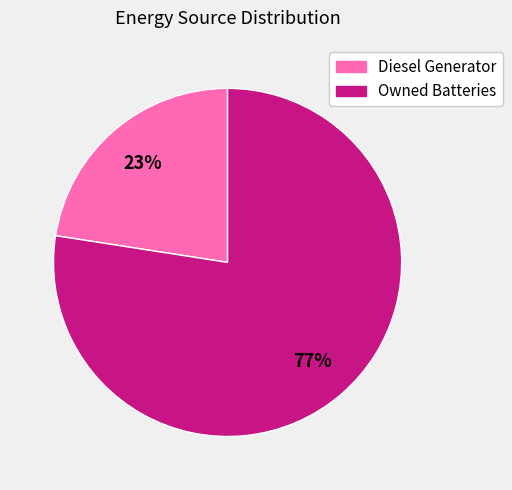

Is there a majority slice in this chart?

Yes